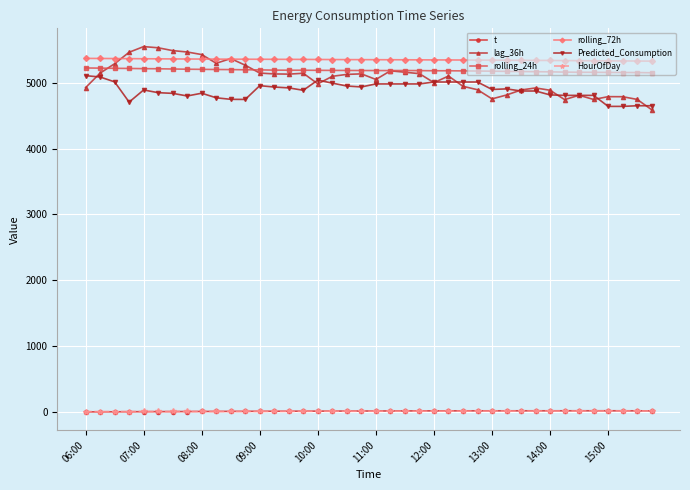

What is the value of the rolling_24h point at the 35th from the left?

5158.3